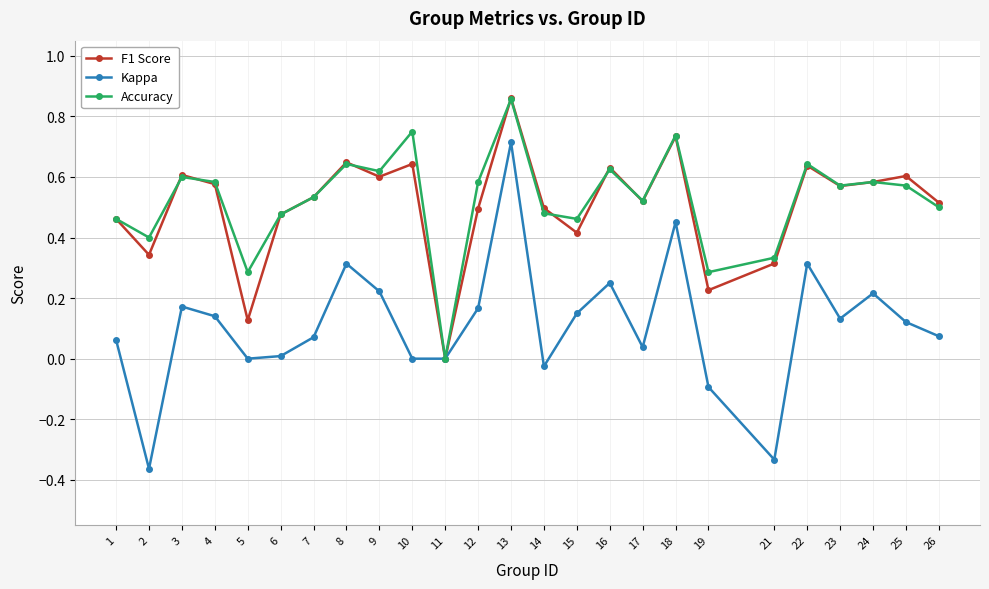

Which label corresponds to the largest value in the chart?

13